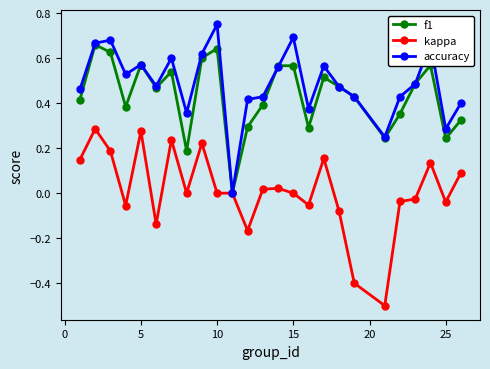

What is the minimum value shown in the chart?

-0.5